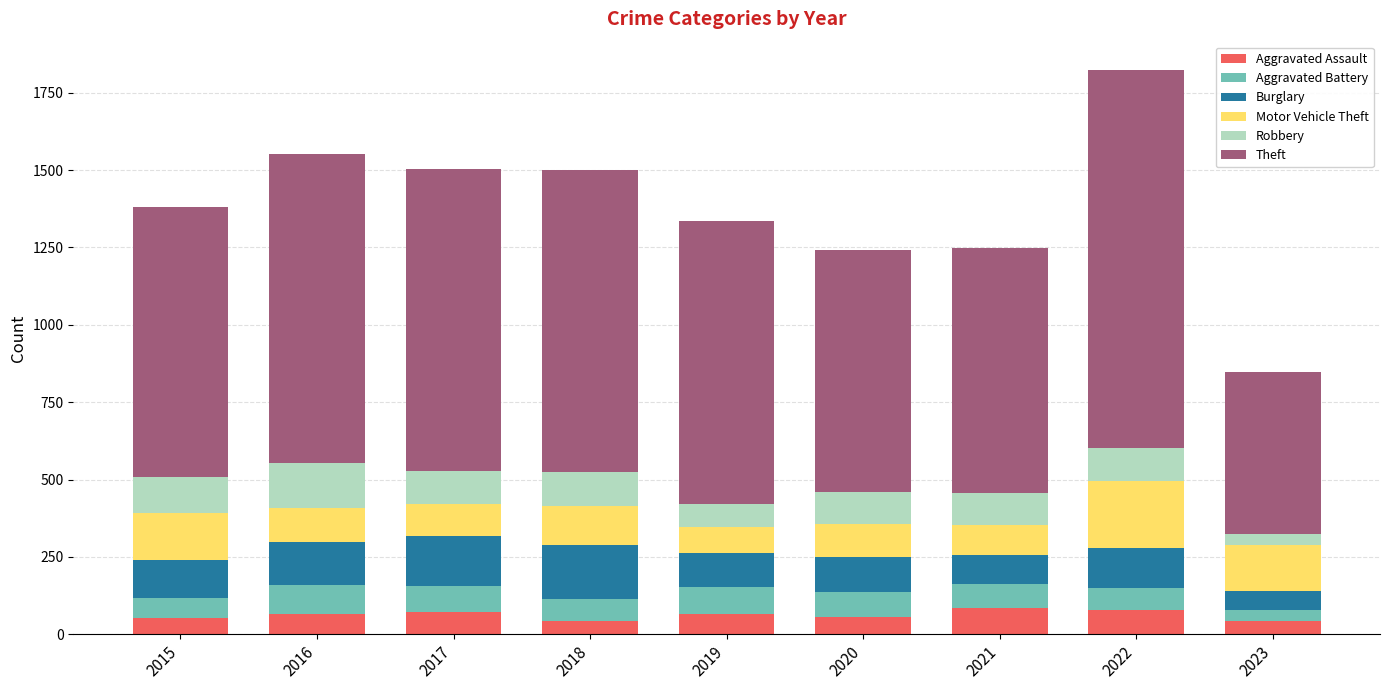

What is the value of the Aggravated Assault bar at the 1st from the left?

54